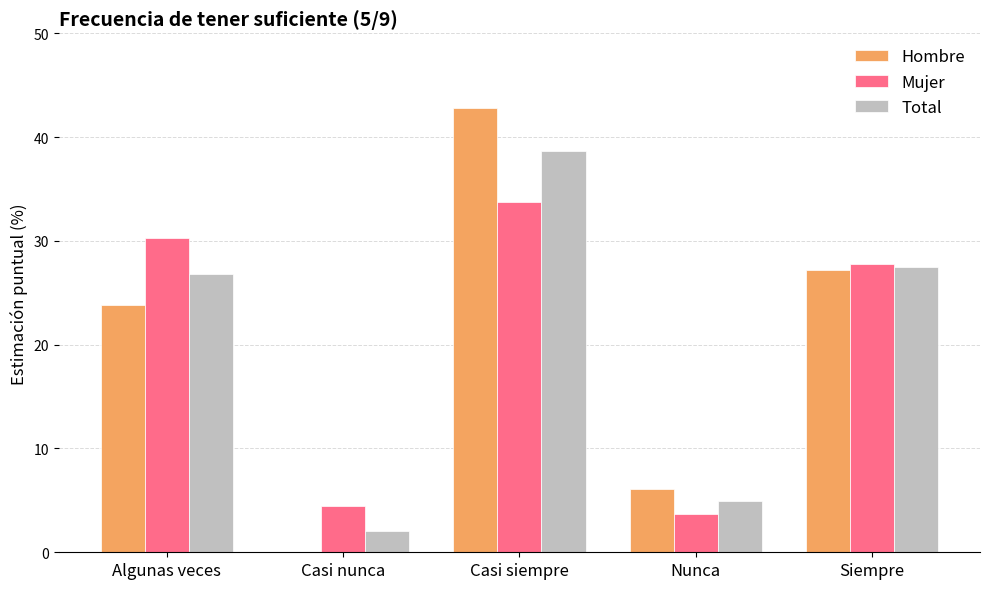

Between Algunas veces and Nunca, which series saw the biggest shift?

Mujer